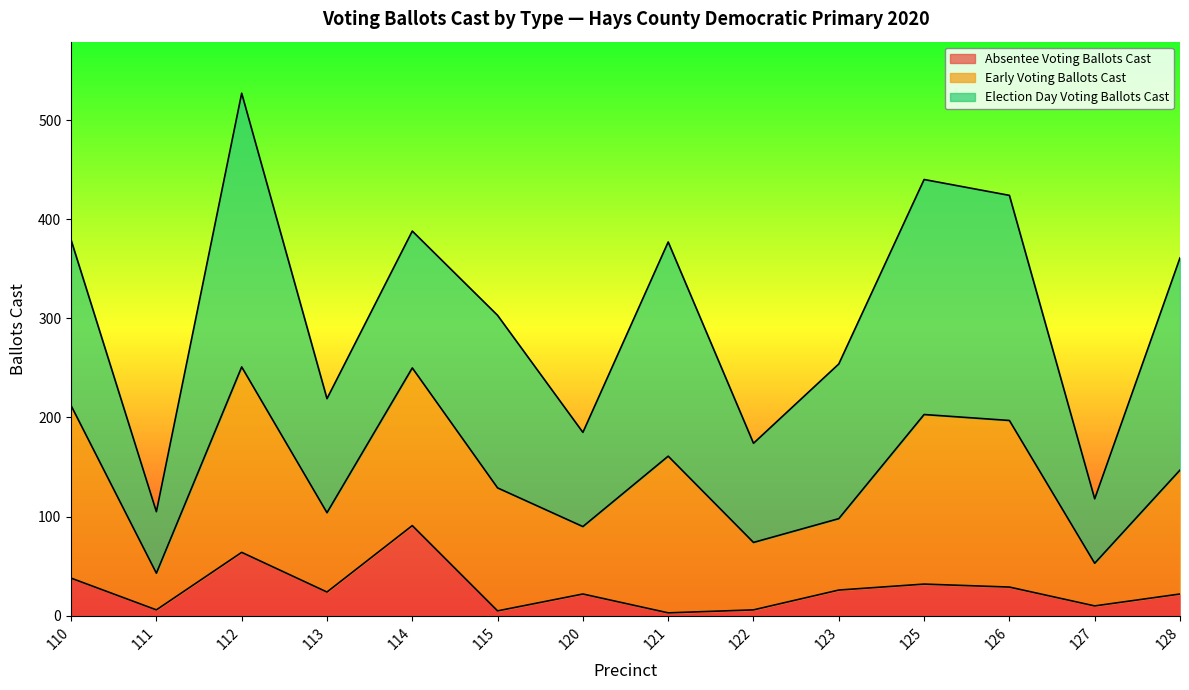

What is the highest value of the Election Day Voting Ballots Cast series?

276